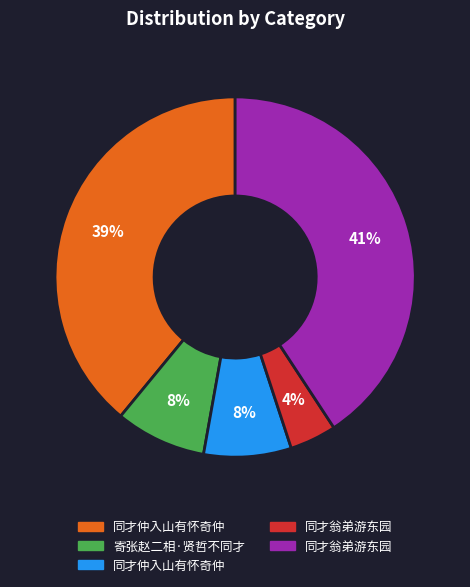

To the nearest percent, what is the average slice percentage?

20%